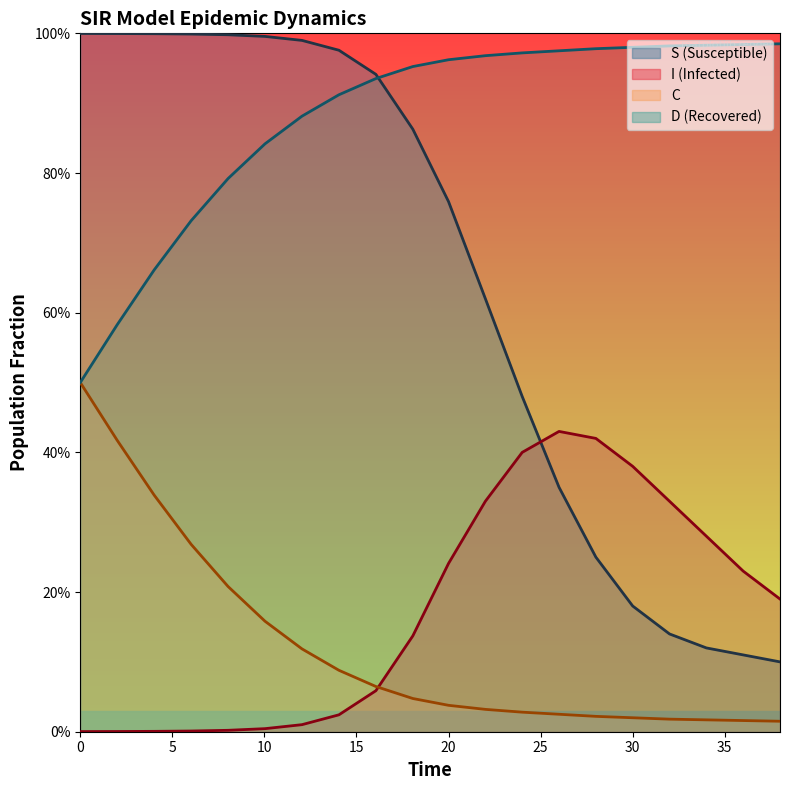

How many times do S and I cross each other?

1